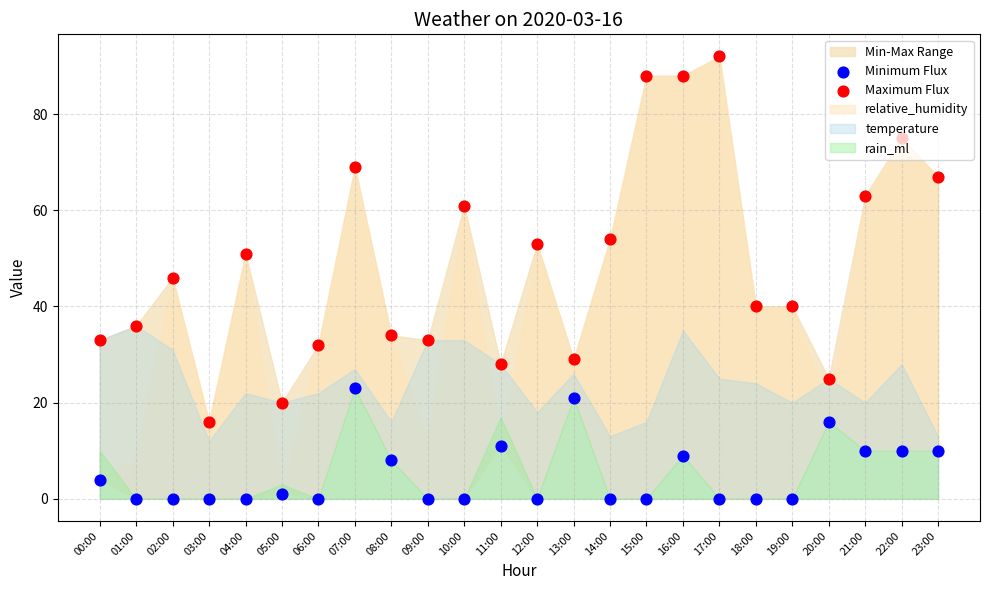

Which series has the largest total across all categories?

Maximum Flux